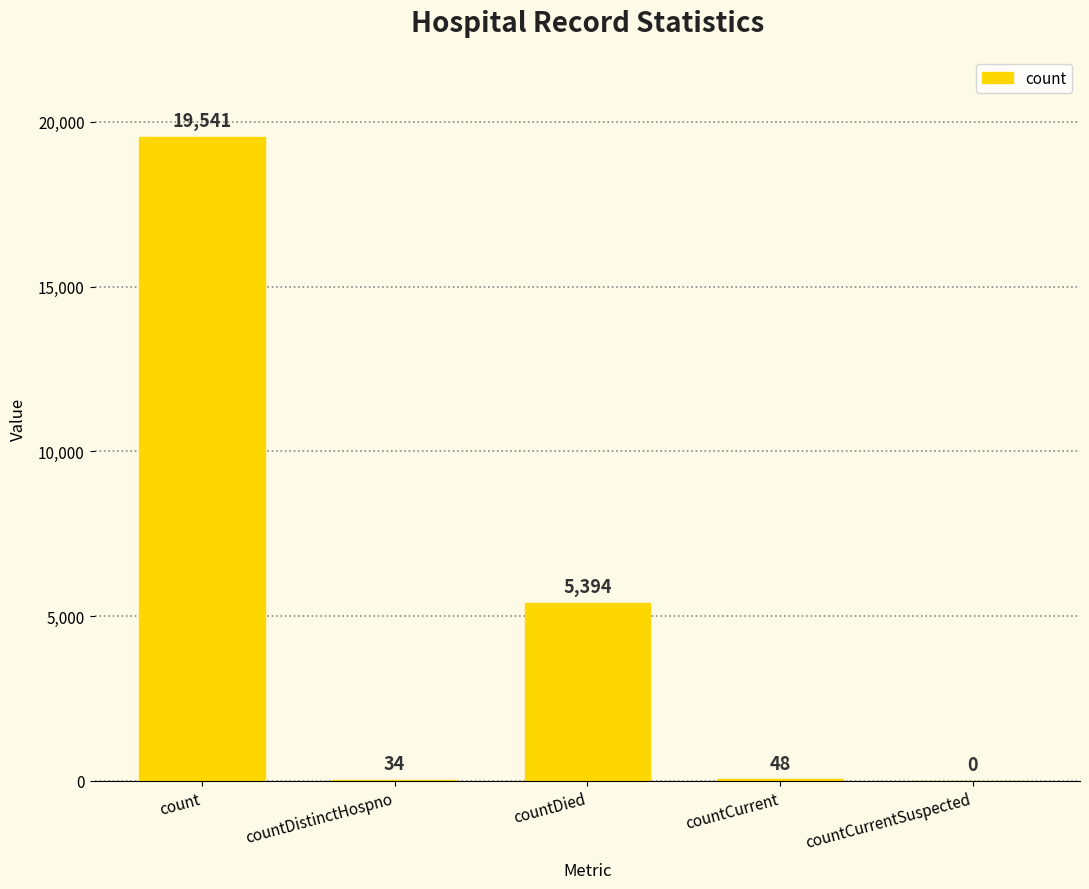

What is the average value?

5003